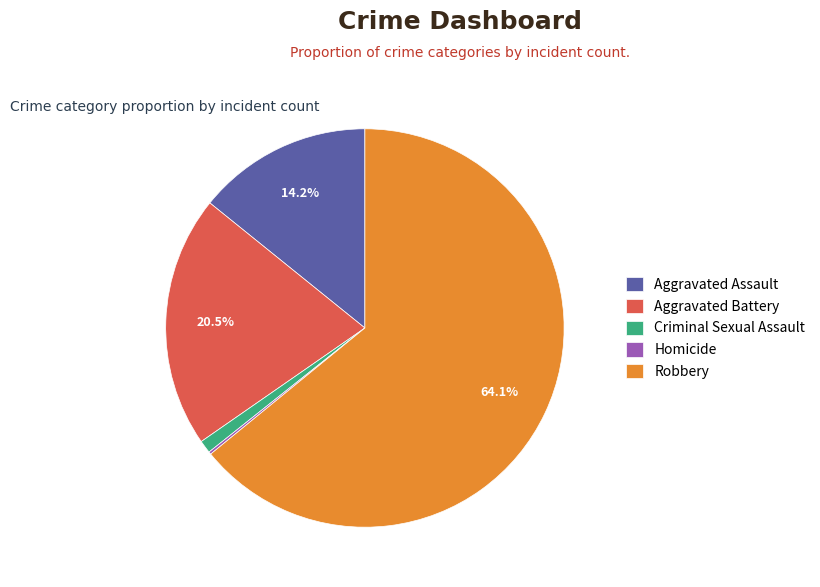

Combined, do Criminal Sexual Assault and Robbery account for over 50%?

Yes